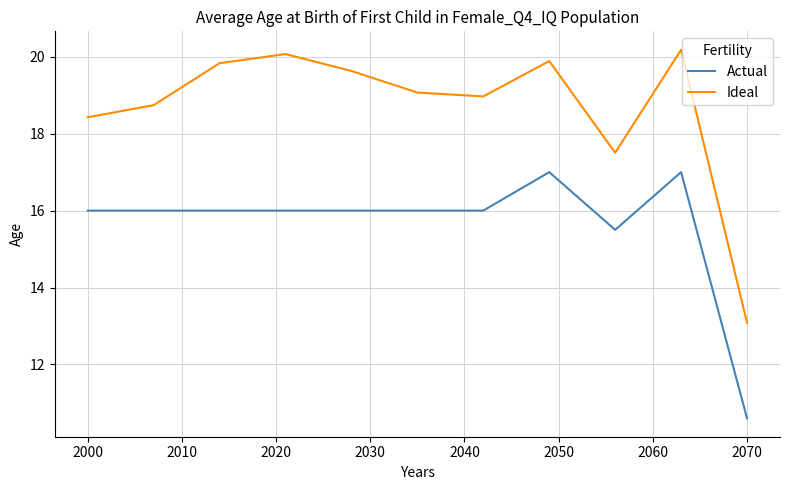

Rank the series by their maximum value, from highest to lowest.

Ideal, Actual